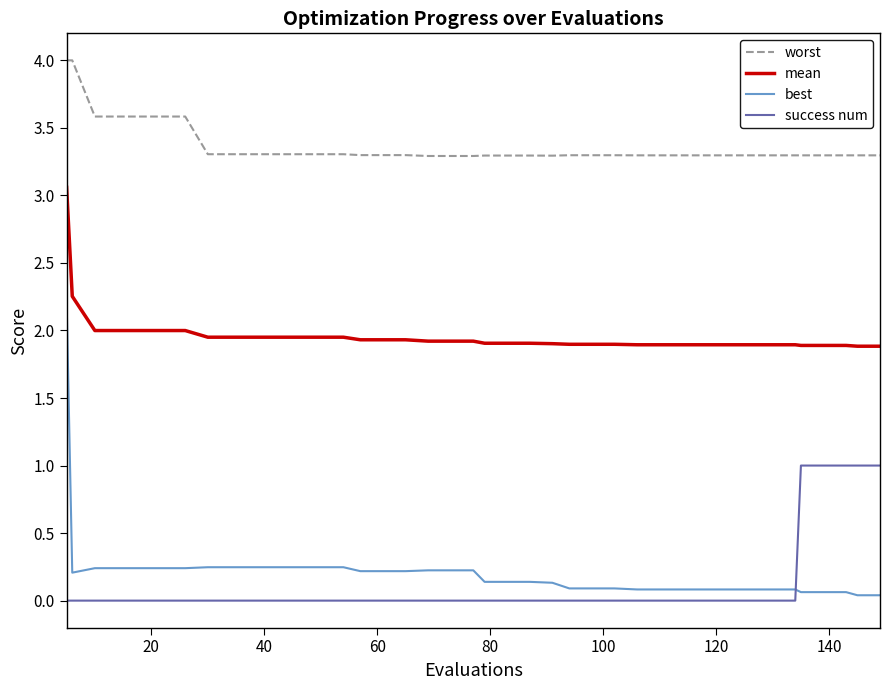

True or false: worst and success num cross at least once.

False